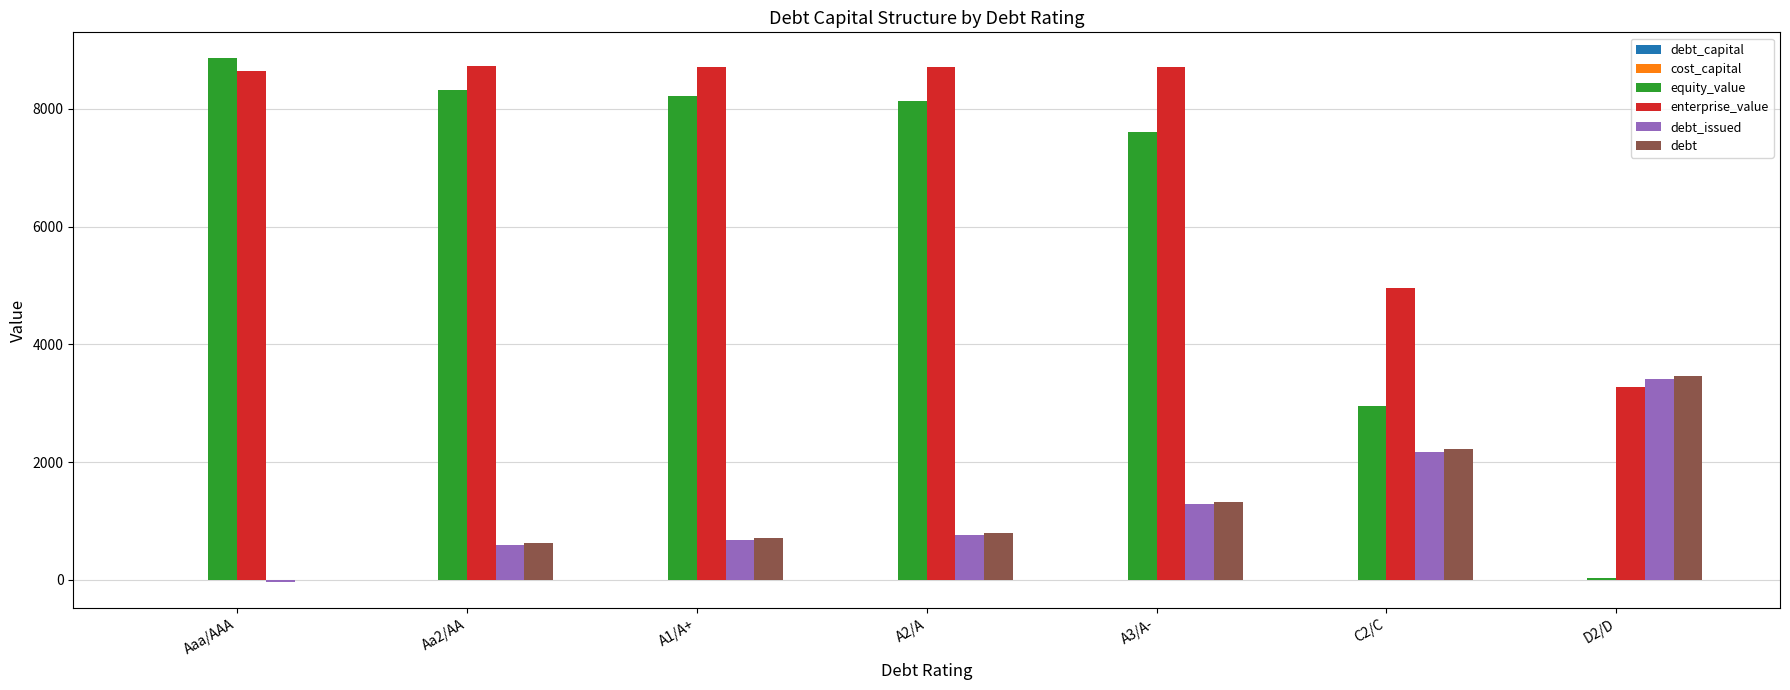

What is the sum of all enterprise_value values?

51768.5